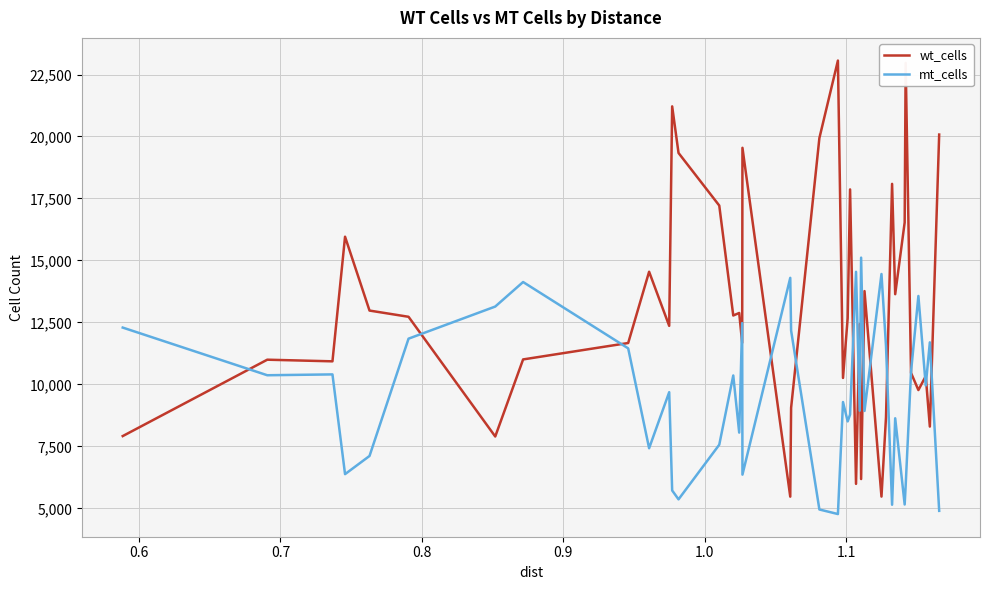

List the series in order of their peak value, highest first.

wt_cells, mt_cells